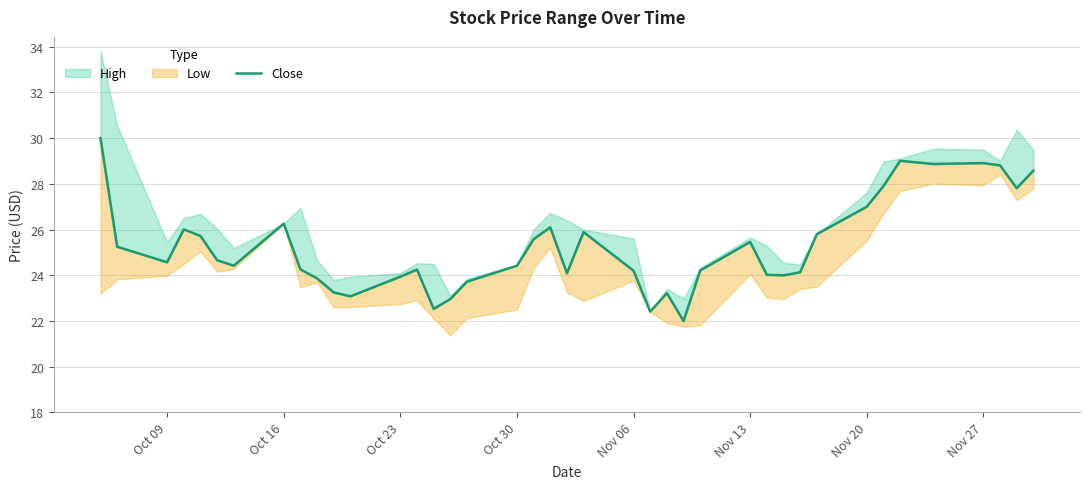

What is the value of the 5th point from the left?

25.7